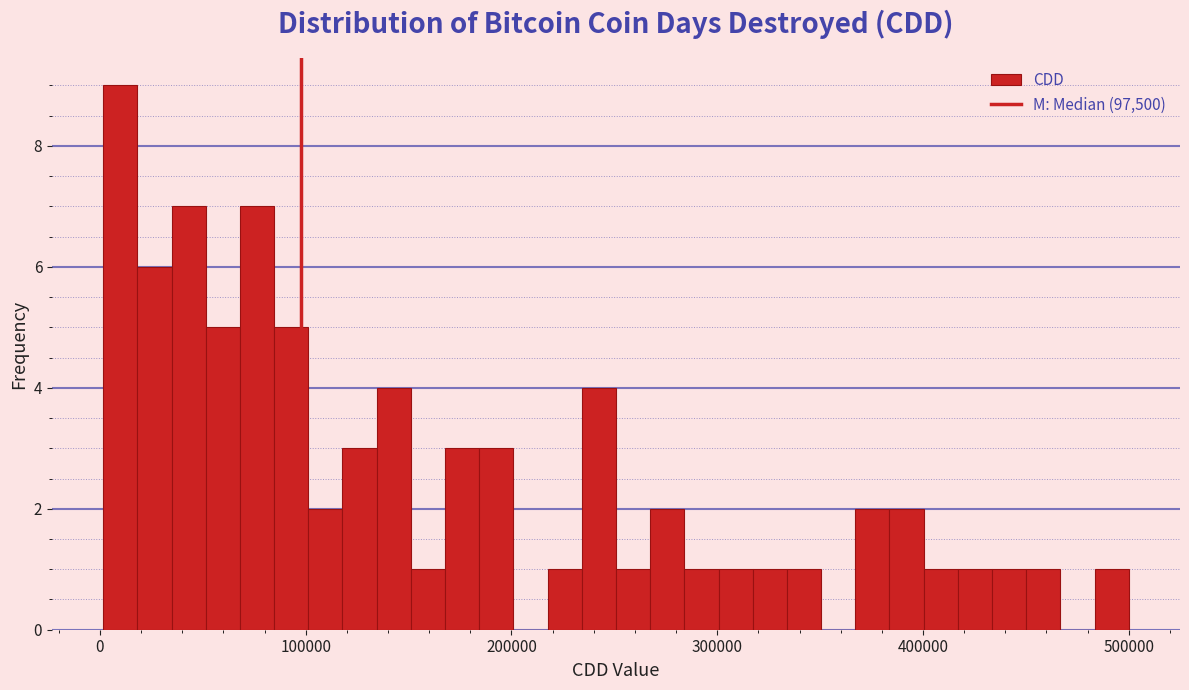

Around what value on the x-axis is the tallest bar? Give the approximate position of its centre, as read against the axis.

10000